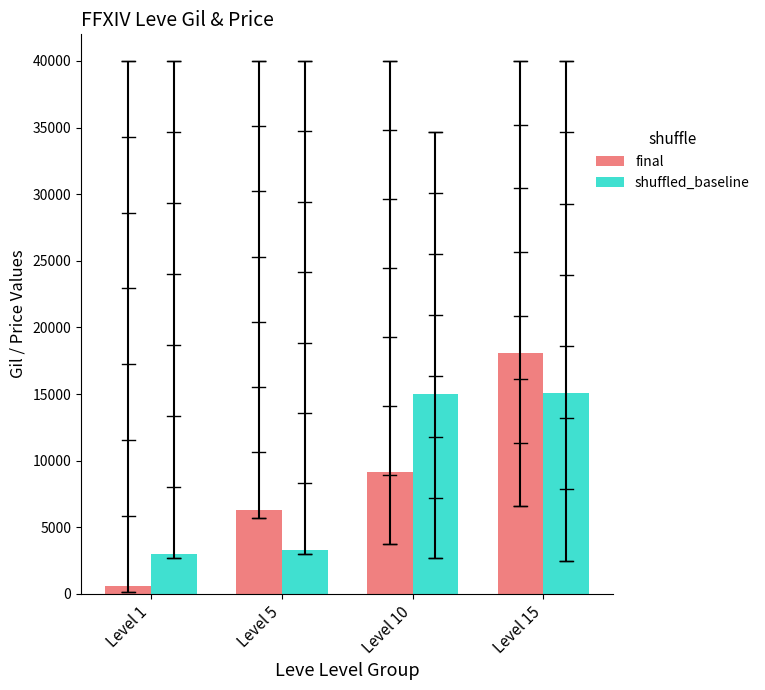

What is the value of the final bar at the 4th from the left?

18068